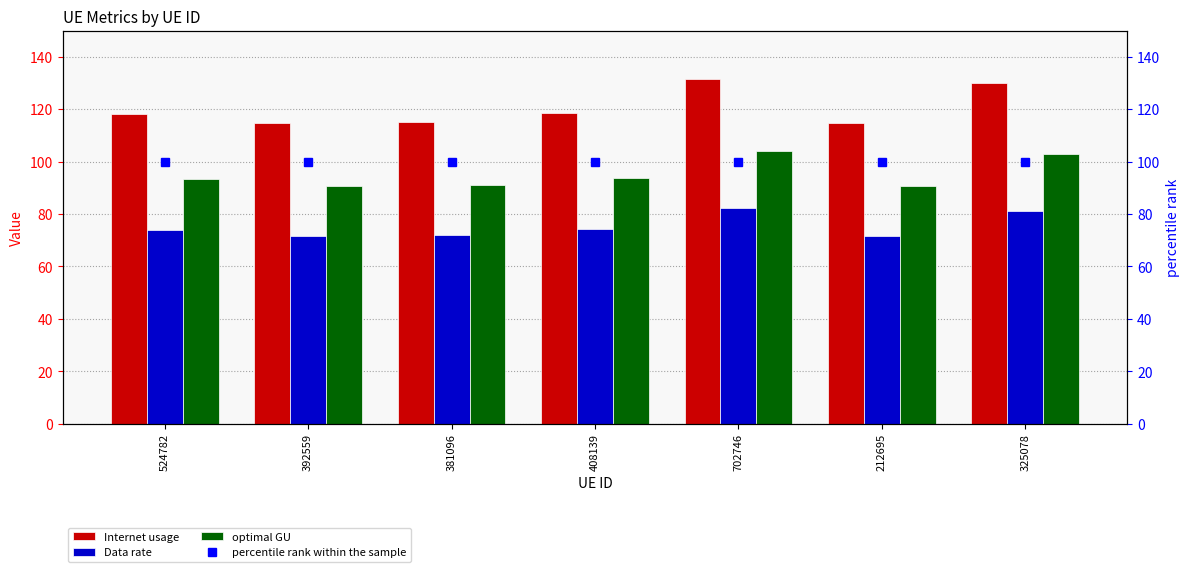

At 524782, list the series in order from largest to smallest.

Internet usage, percentile rank within the sample, optimal GU, Data rate